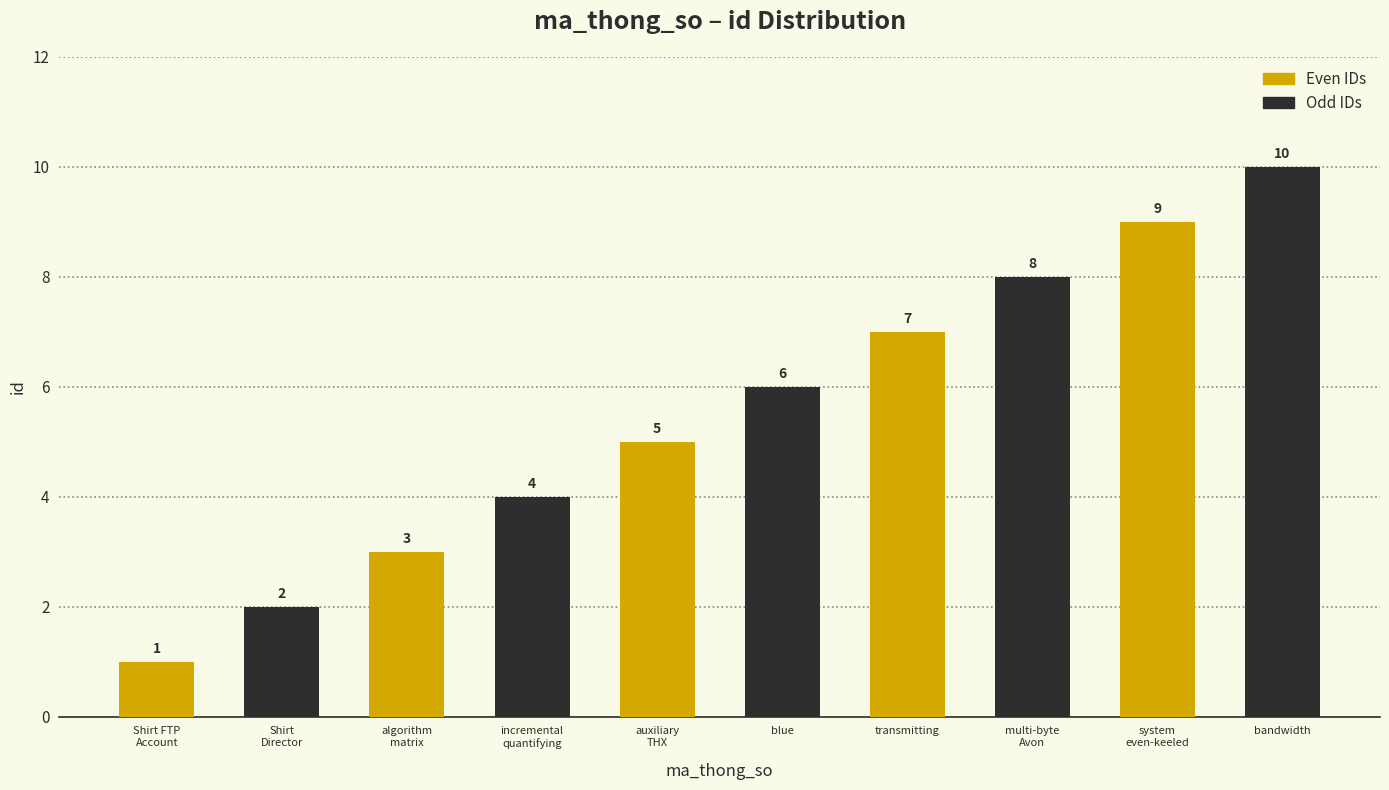

At which category is the sum across all series the highest?

system
even-keeled